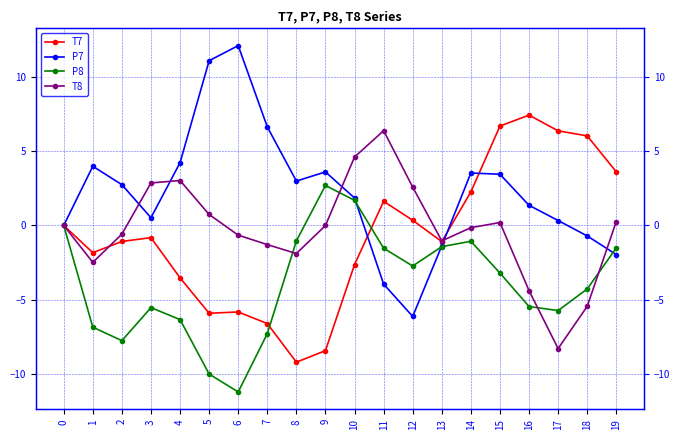

Between which two adjacent categories do P8 and P7 first intersect?

10 and 11